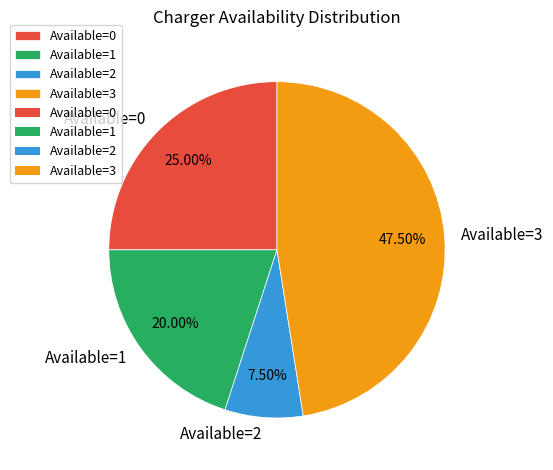

Approximately how many times larger is the value at Available=0 compared to Available=2?

3.3